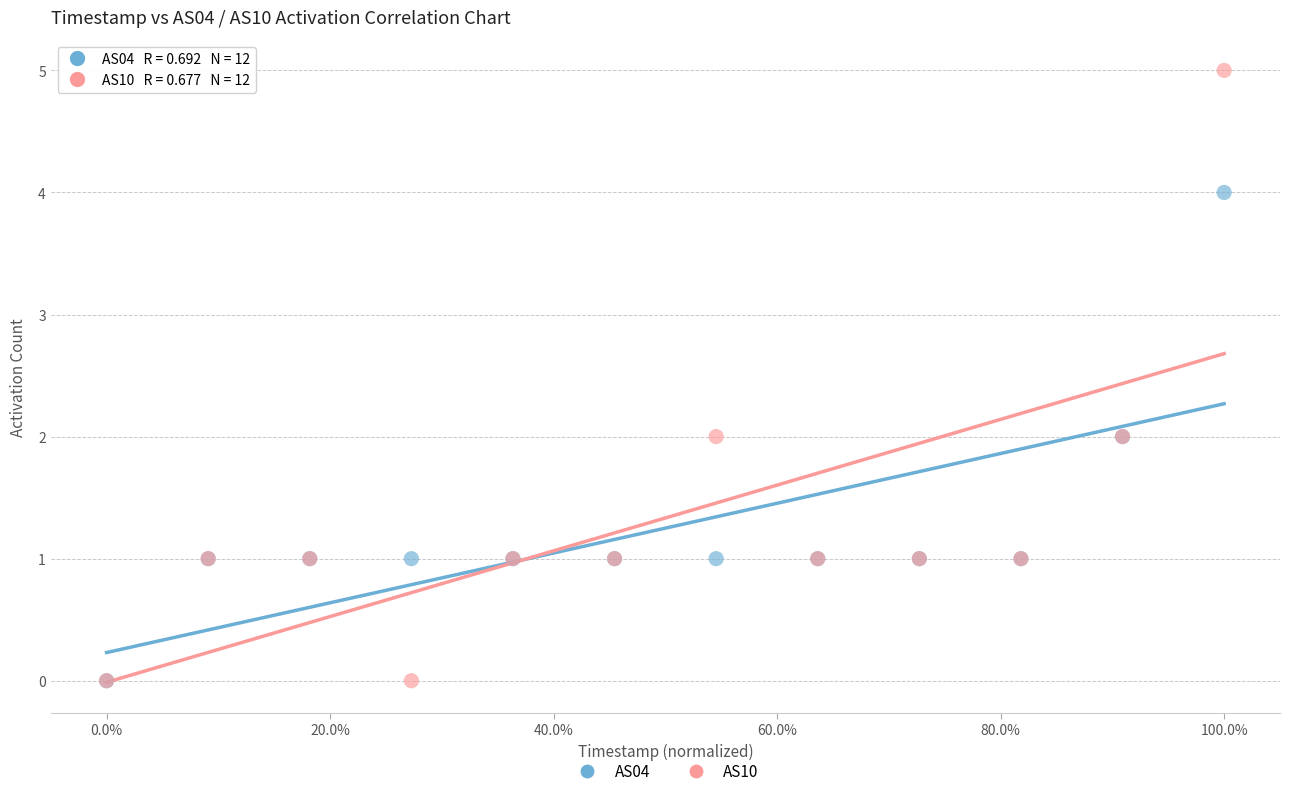

Which series has the largest Y range (max minus min)?

AS10